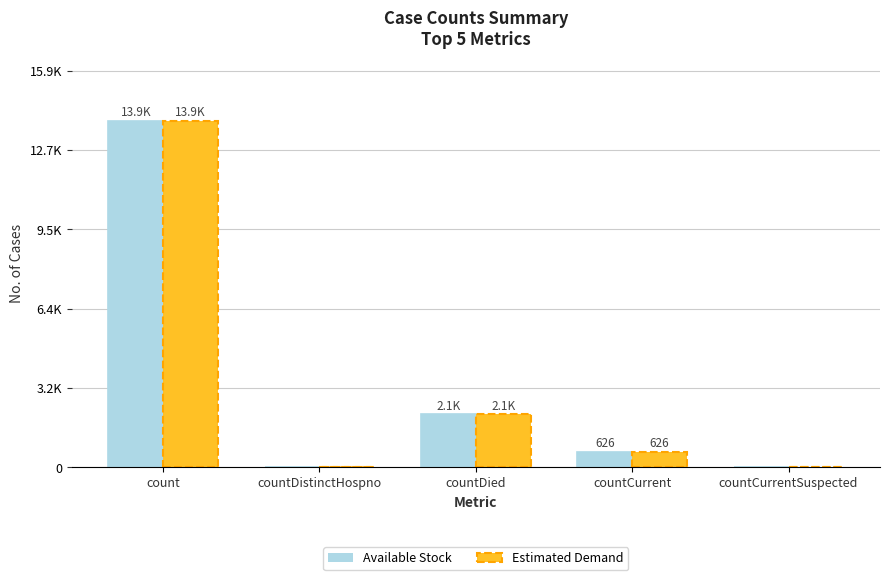

True or false: Available Stock has a value of 0 at countDistinctHospno.

True